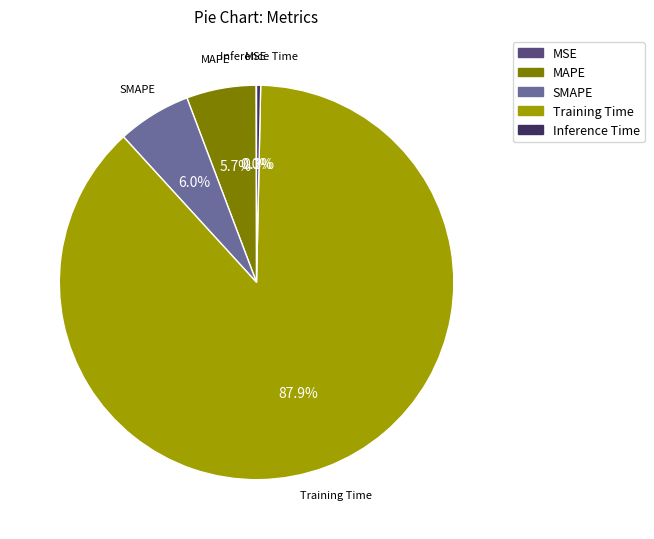

To the nearest percent, what percentage of the pie is Training Time?

88%